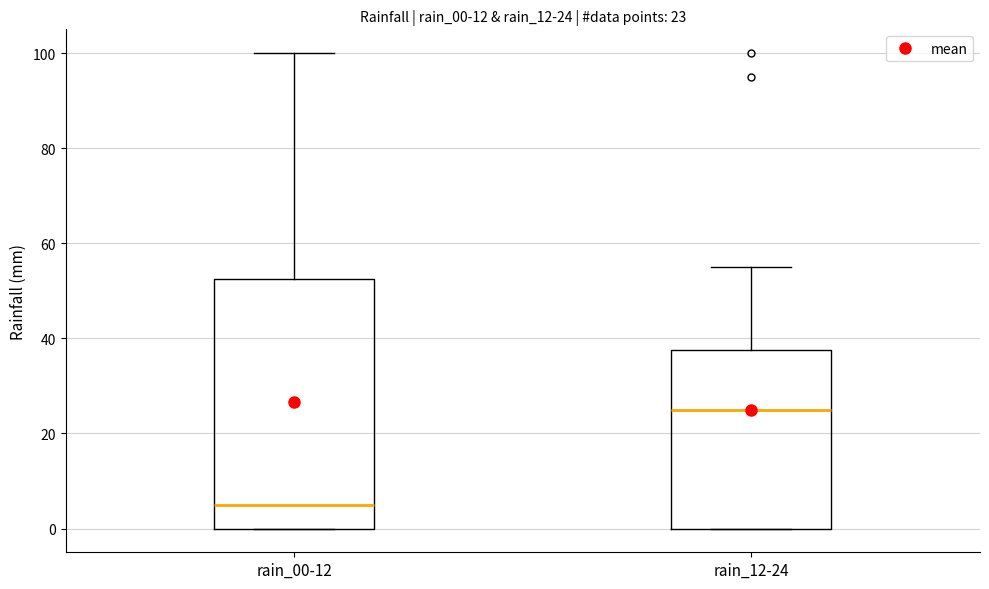

Comparing the boxes themselves (not the whiskers), which one is the tallest?

rain_00-12